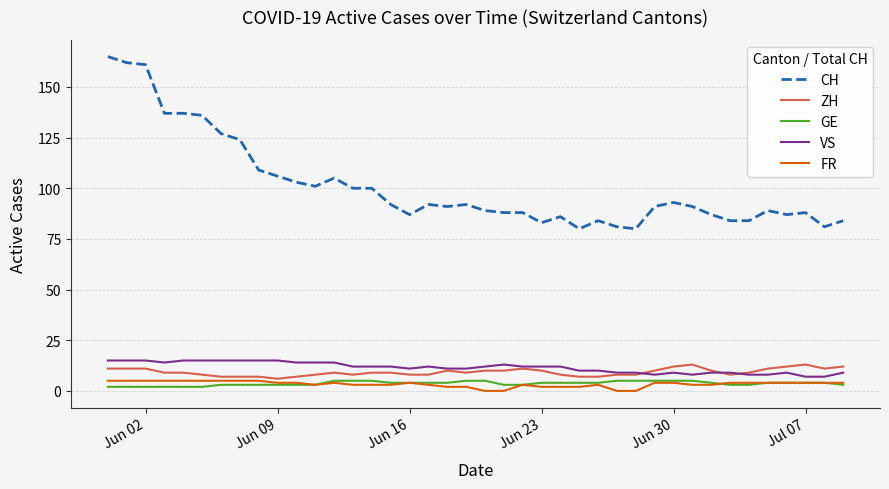

At how many categories does at least one series exceed 5?

40